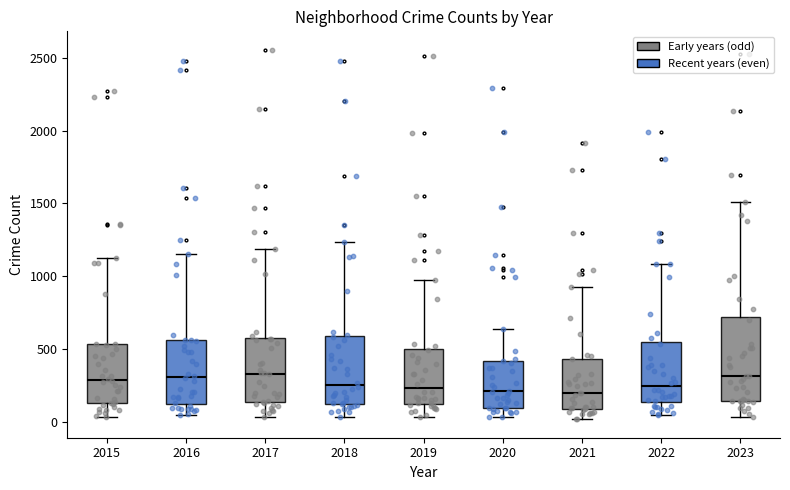

Where does the lower whisker of the box at x = 2022 end on the y-axis? The values are not printed on the chart, so give them approximately, as read against the axis.

50